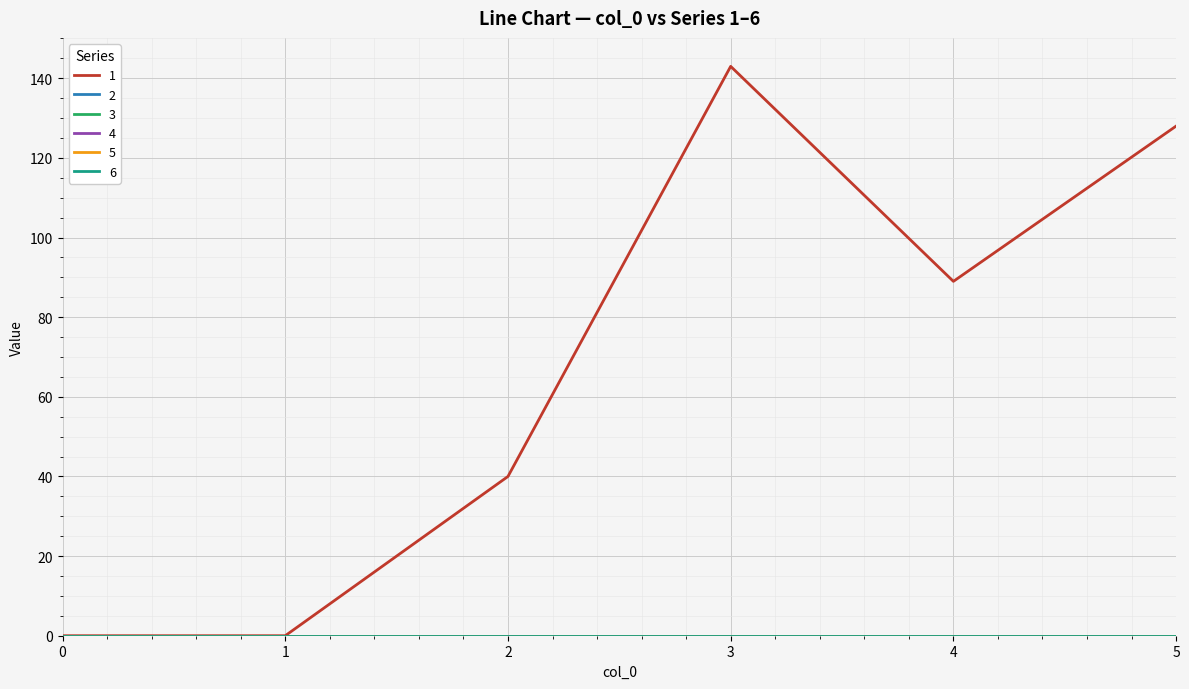

True or false: 4 and 1 intersect in this chart.

False